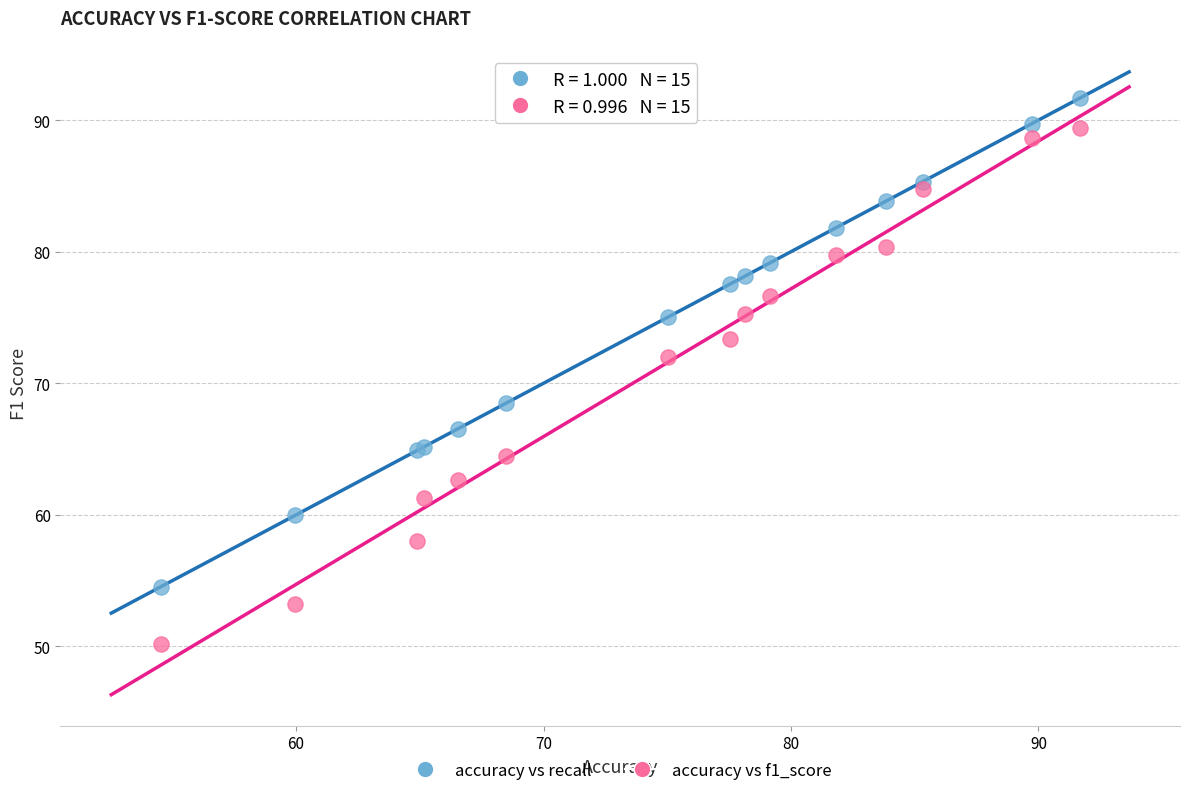

Which series has the largest Y range (max minus min)?

accuracy vs f1_score